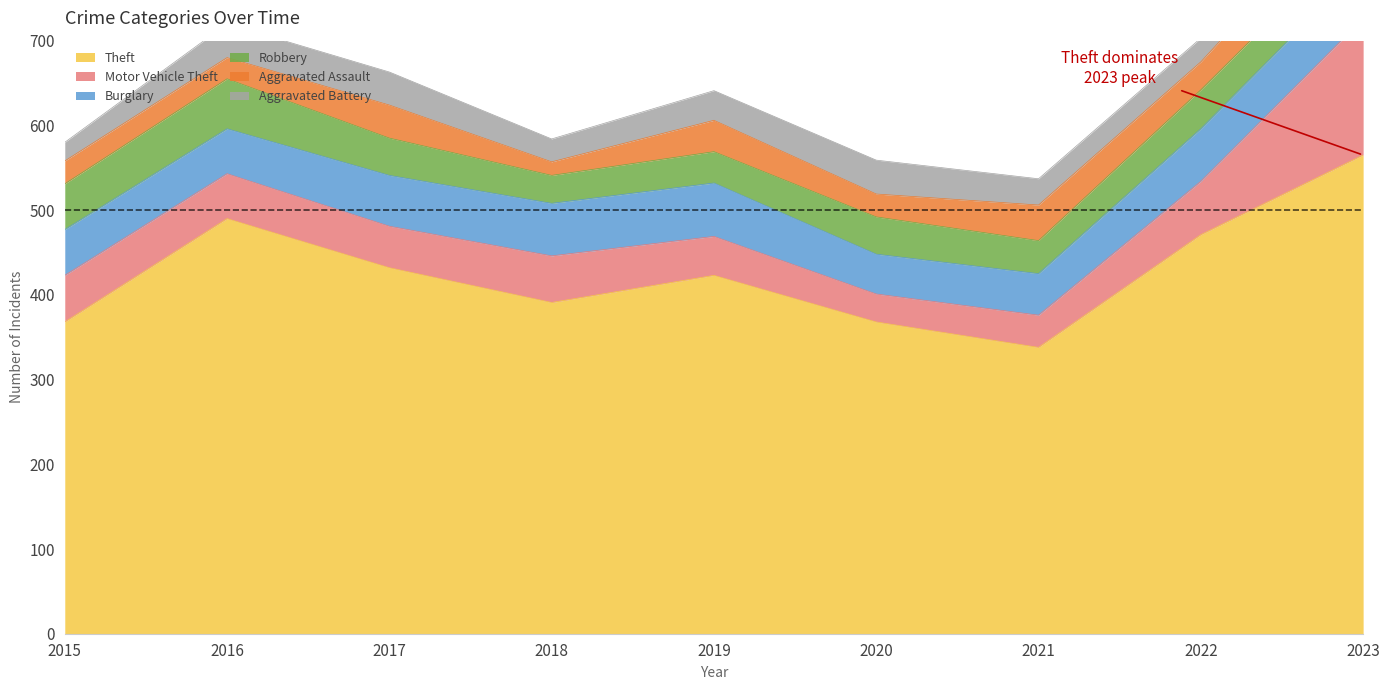

Which label corresponds to the smallest value in the chart?

2018